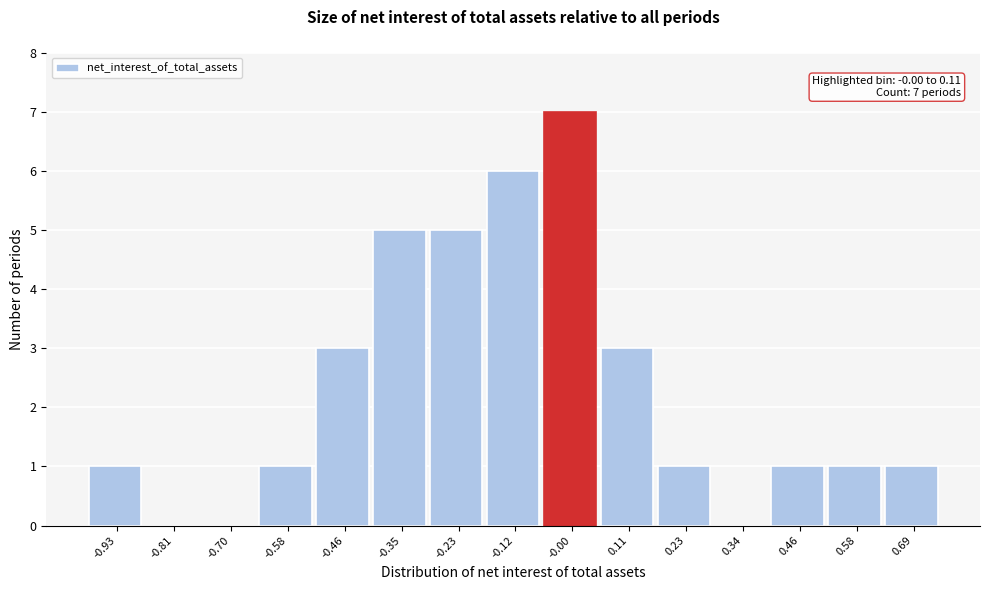

Reading left to right, extract all data points from this chart.

-0.93=1	-0.81=0	-0.70=0	-0.58=1	-0.46=3	-0.35=5	-0.23=5	-0.12=6	-0.00=7	0.11=3	0.23=1	0.34=0	0.46=1	0.58=1	0.69=1